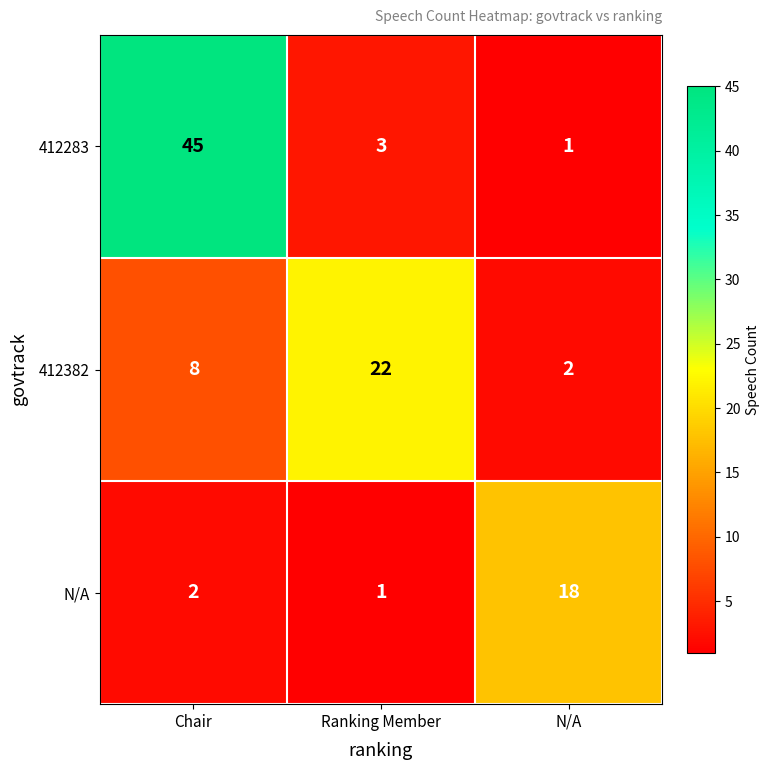

List the series in order of their overall mean, highest first.

412283, 412382, N/A